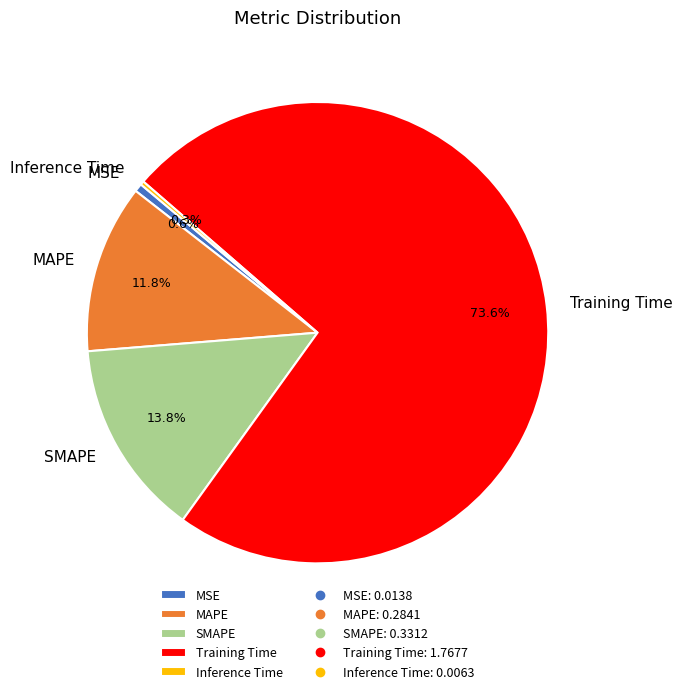

What is the majority slice?

Training Time